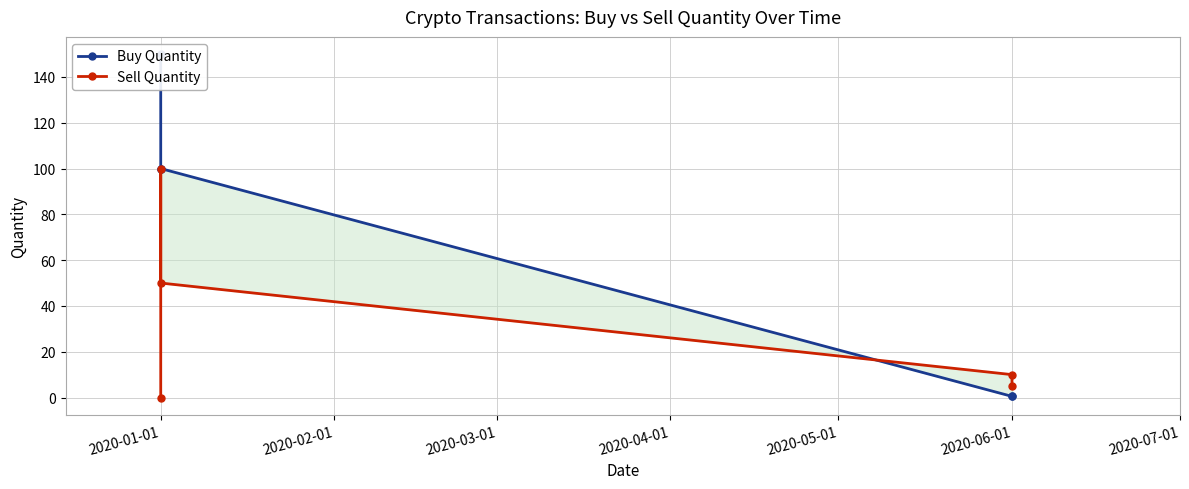

What is the difference between the Buy Quantity values at 2020-01-01 and 2020-06-01?

149.5